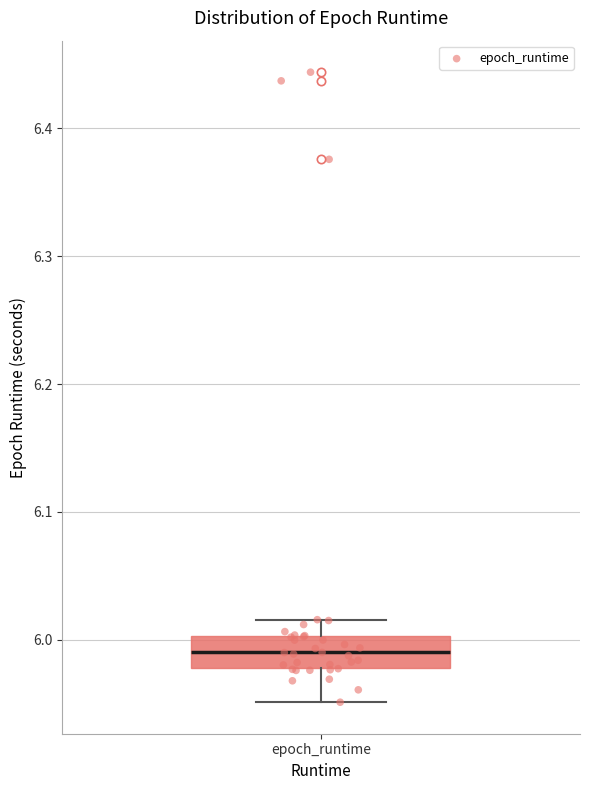

Transcribe this box plot: give where the median line is, the range the box spans, and where the two whiskers end, as read against the y-axis. The values are not printed on the chart, so give them approximately, as read against the axis.

median 5.99, box 5.98 to 6.00, whiskers 5.95 to 6.02